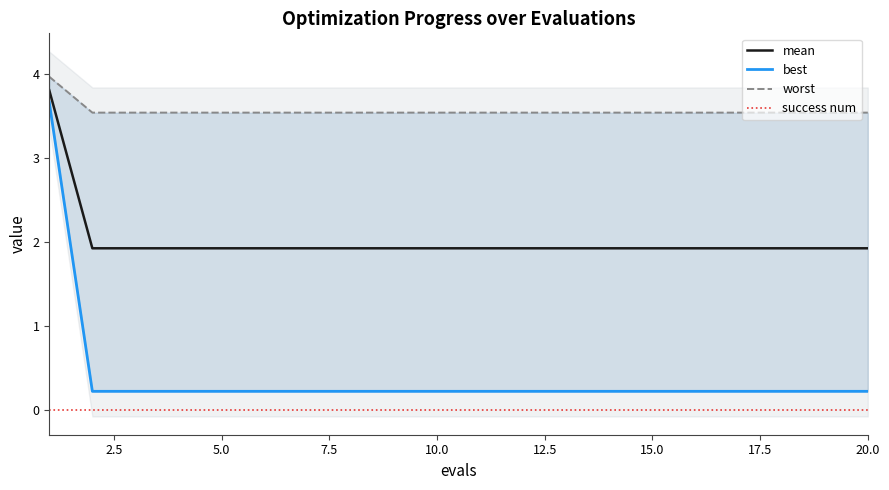

True or false: worst and best intersect in this chart.

False